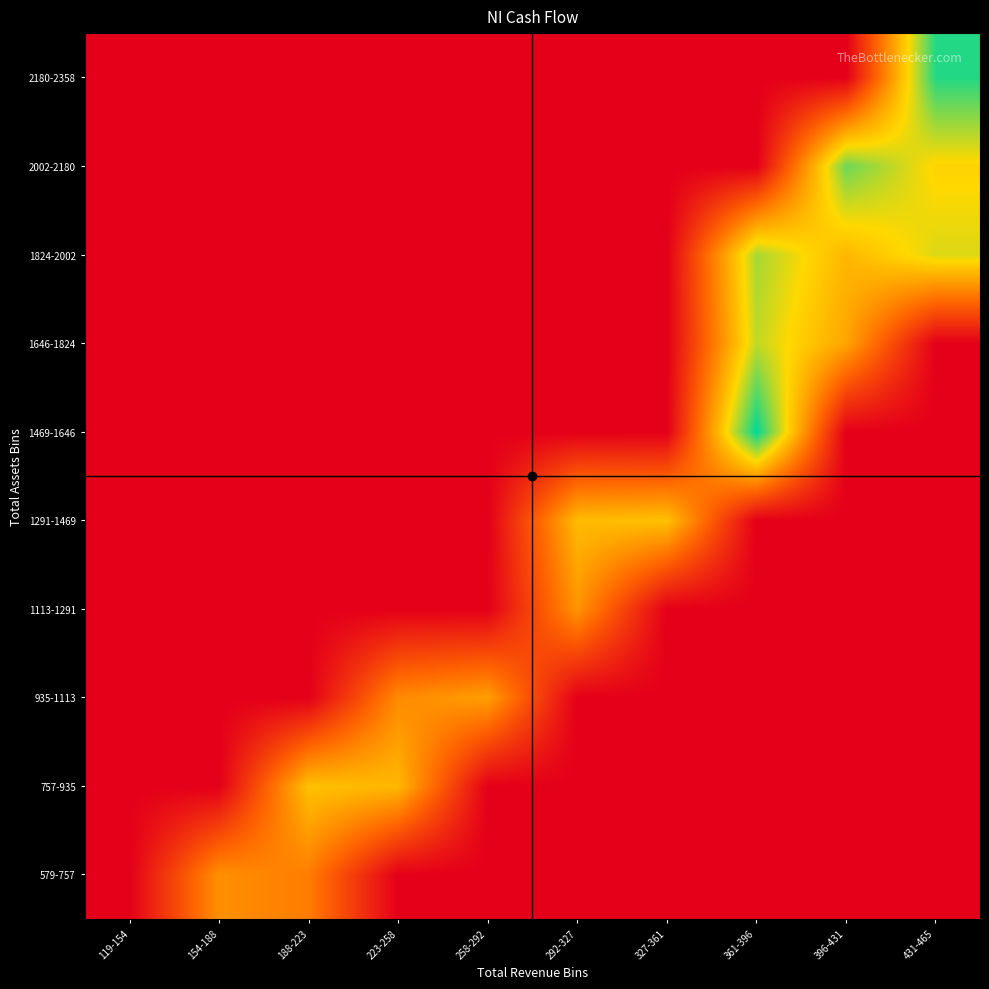

What is the difference between the highest and lowest values at 431-465?

176.6